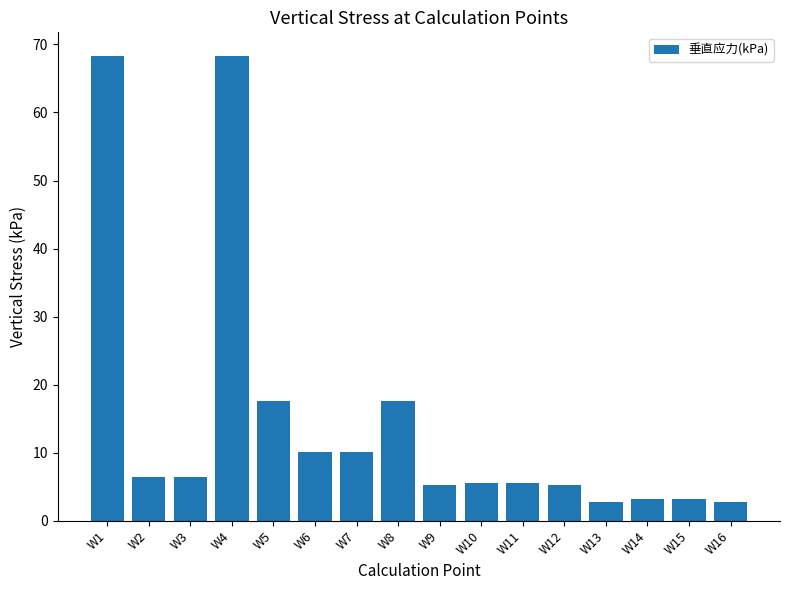

Count the number of data series in this chart.

1